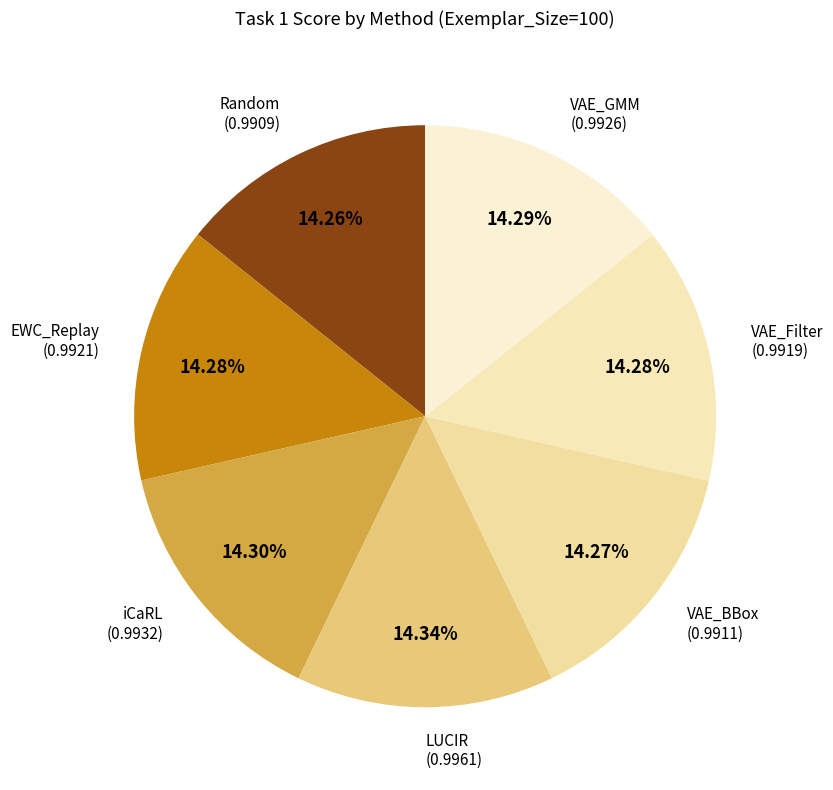

To the nearest percent, what is the combined percentage of LUCIR and VAE_Filter?

29%